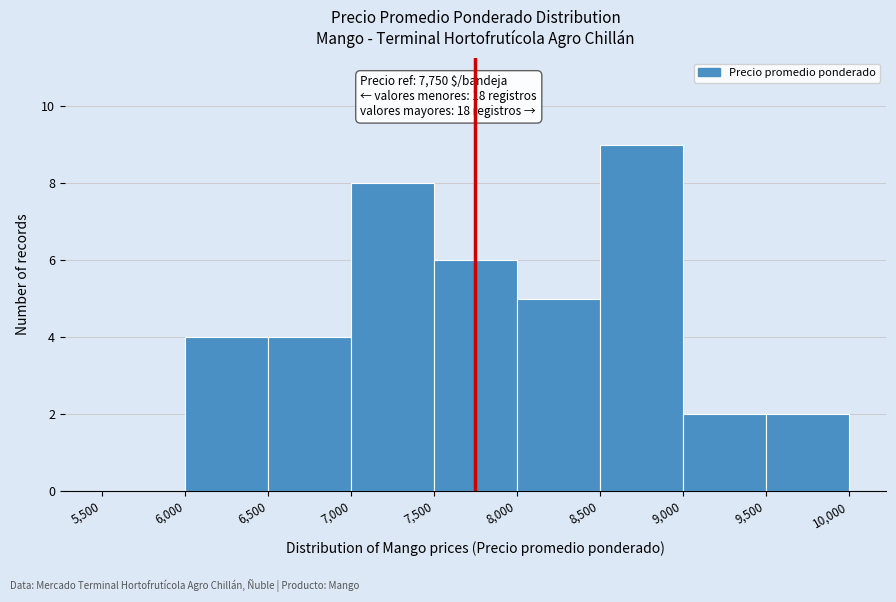

Over which range of the x-axis is the bar tallest?

8,500 to 9,000